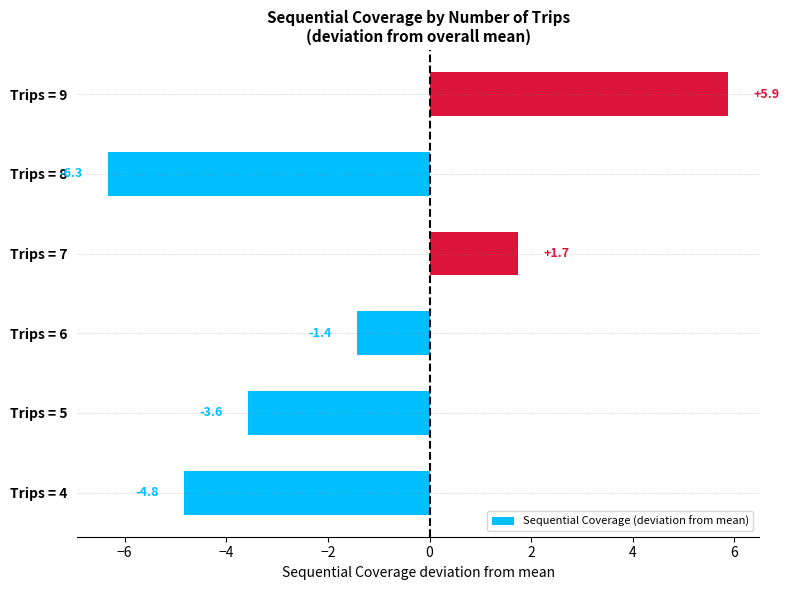

True or false: the data shows 3.1 at Trips = 7.

False